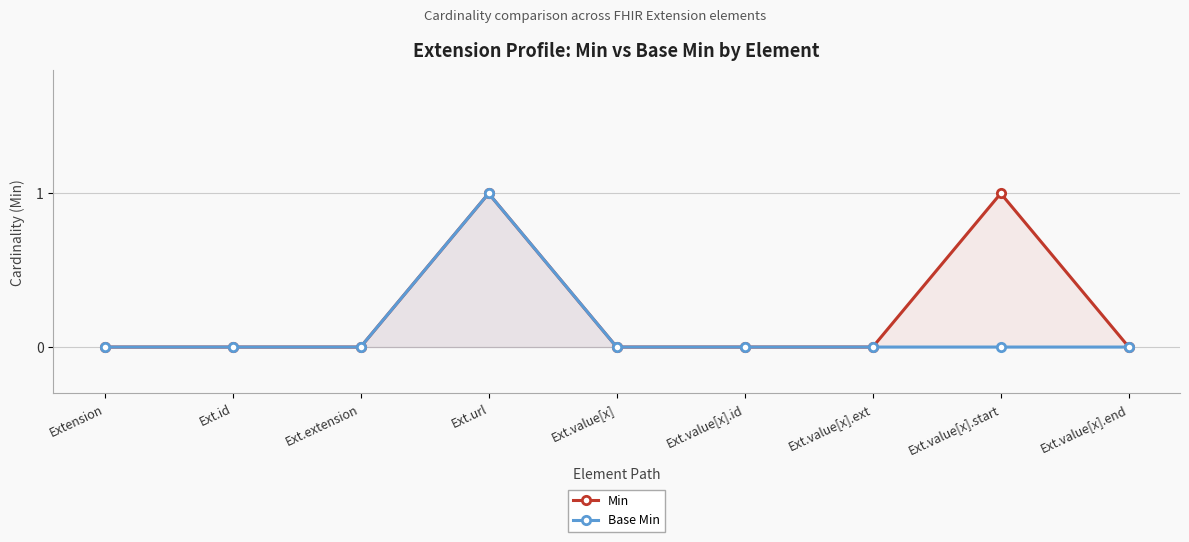

What is the label of the 3rd point from the right?

Ext.value[x].ext